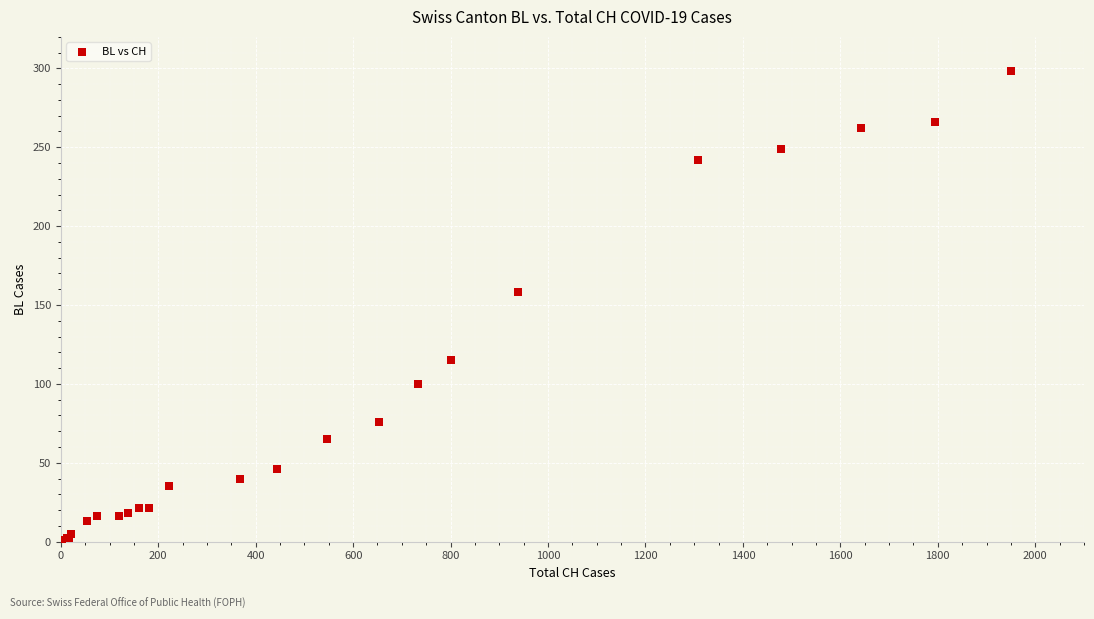

What Y value in the scatter plot is closest to 149?

158